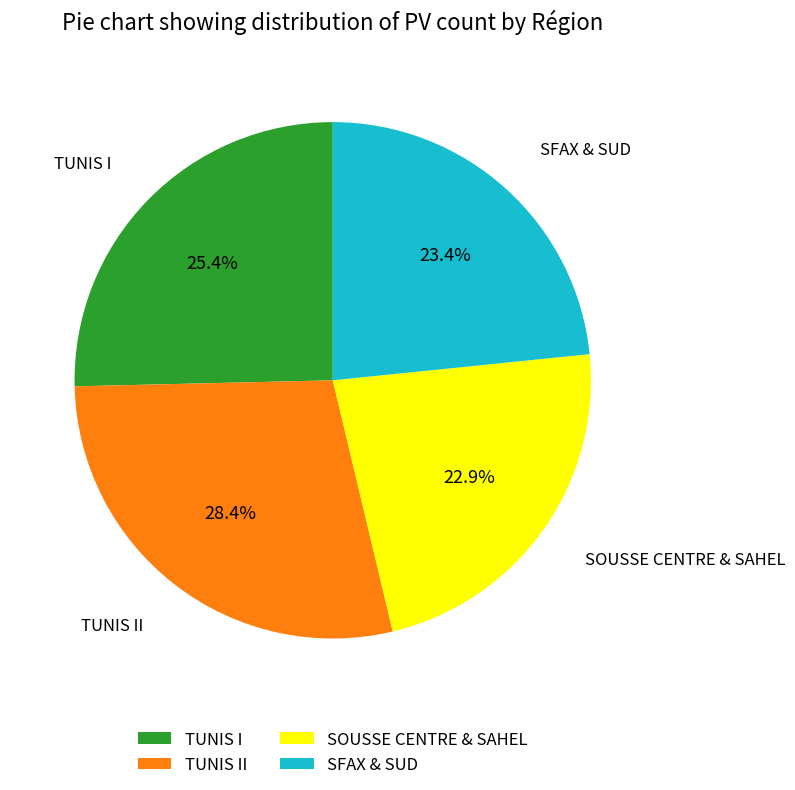

To the nearest percent, what portion does SFAX & SUD represent?

23%